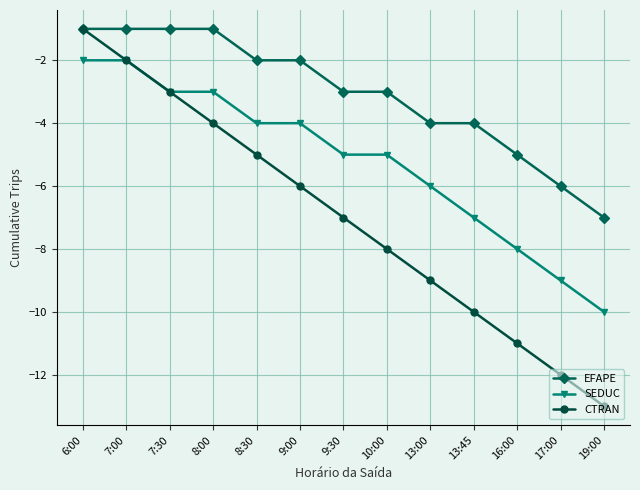

True or false: SEDUC has a value of -2 at 10:00.

False